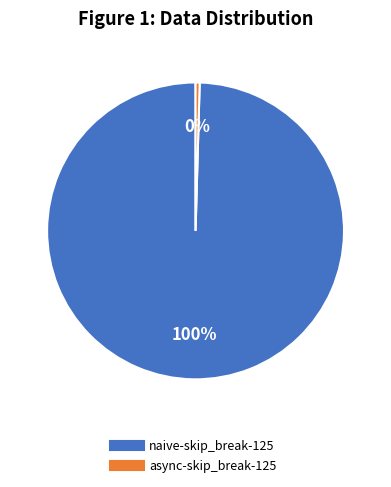

Which slice is the smallest?

async-skip_break-125